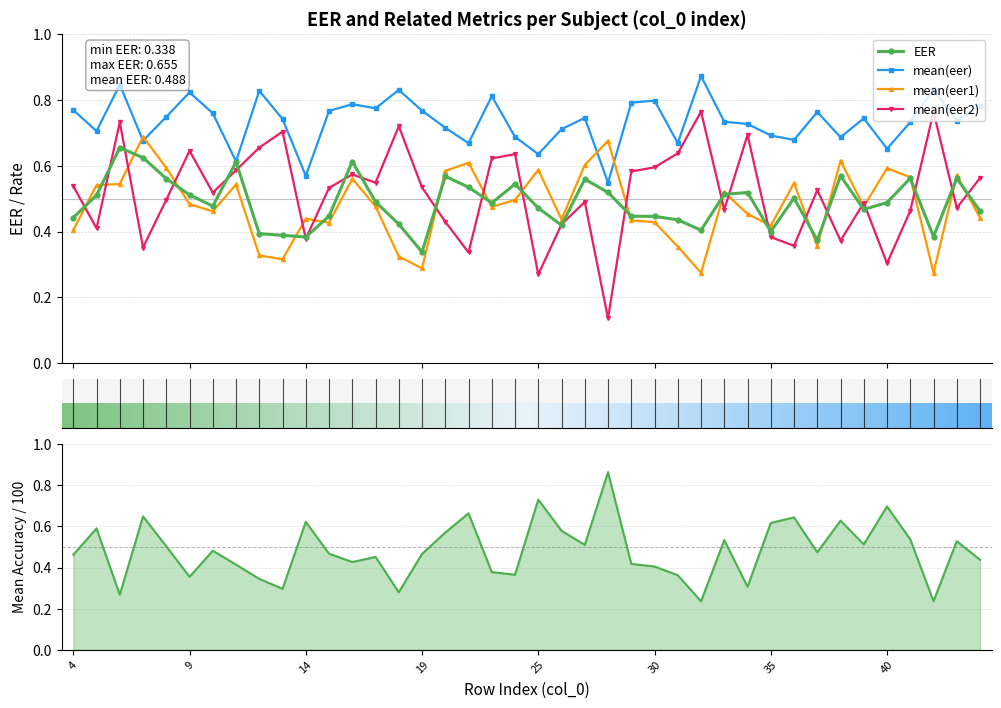

Reading right to left, what are all the values shown in this chart?

EER: 0.5	0.6	0.4	0.6	0.5	0.5	0.6	0.4	0.5	0.4	0.5	0.5	0.4	0.4	0.4	0.4	0.5	0.6	0.4	0.5	0.5	0.5	0.5	0.6	0.3	0.4	0.5	0.6	0.4	0.4	0.4	0.4	0.6	0.5	0.5	0.6	0.6	0.7	0.5	0.4
mean(eer): 0.8	0.7	0.8	0.7	0.7	0.7	0.7	0.8	0.7	0.7	0.7	0.7	0.9	0.7	0.8	0.8	0.5	0.7	0.7	0.6	0.7	0.8	0.7	0.7	0.8	0.8	0.8	0.8	0.8	0.6	0.7	0.8	0.6	0.8	0.8	0.7	0.7	0.8	0.7	0.8
mean(eer1): 0.4	0.6	0.3	0.6	0.6	0.5	0.6	0.4	0.5	0.4	0.5	0.5	0.3	0.4	0.4	0.4	0.7	0.6	0.4	0.6	0.5	0.5	0.6	0.6	0.3	0.3	0.5	0.6	0.4	0.4	0.3	0.3	0.5	0.5	0.5	0.6	0.7	0.5	0.5	0.4
mean(eer2): 0.6	0.5	0.8	0.5	0.3	0.5	0.4	0.5	0.4	0.4	0.7	0.5	0.8	0.6	0.6	0.6	0.1	0.5	0.4	0.3	0.6	0.6	0.3	0.4	0.5	0.7	0.5	0.6	0.5	0.4	0.7	0.7	0.6	0.5	0.6	0.5	0.4	0.7	0.4	0.5